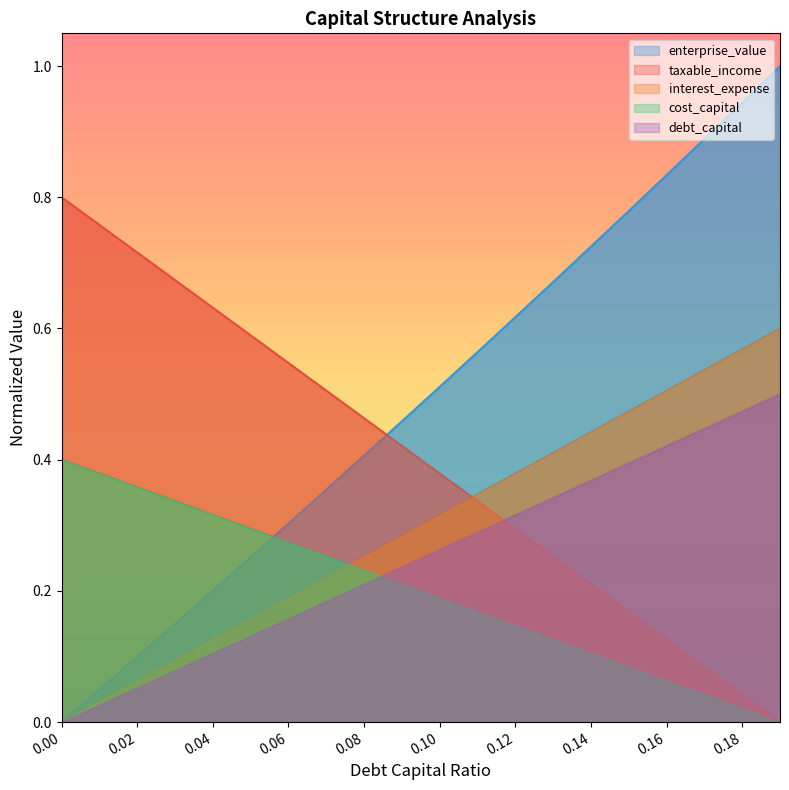

At which category is the sum across all series the highest?

0.19